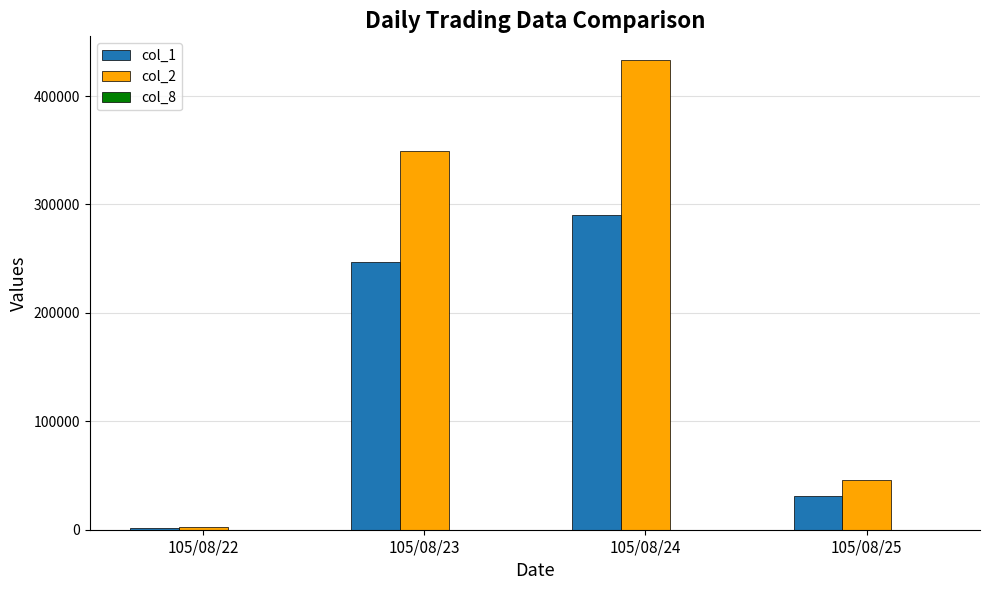

How many groups of bars are there?

4